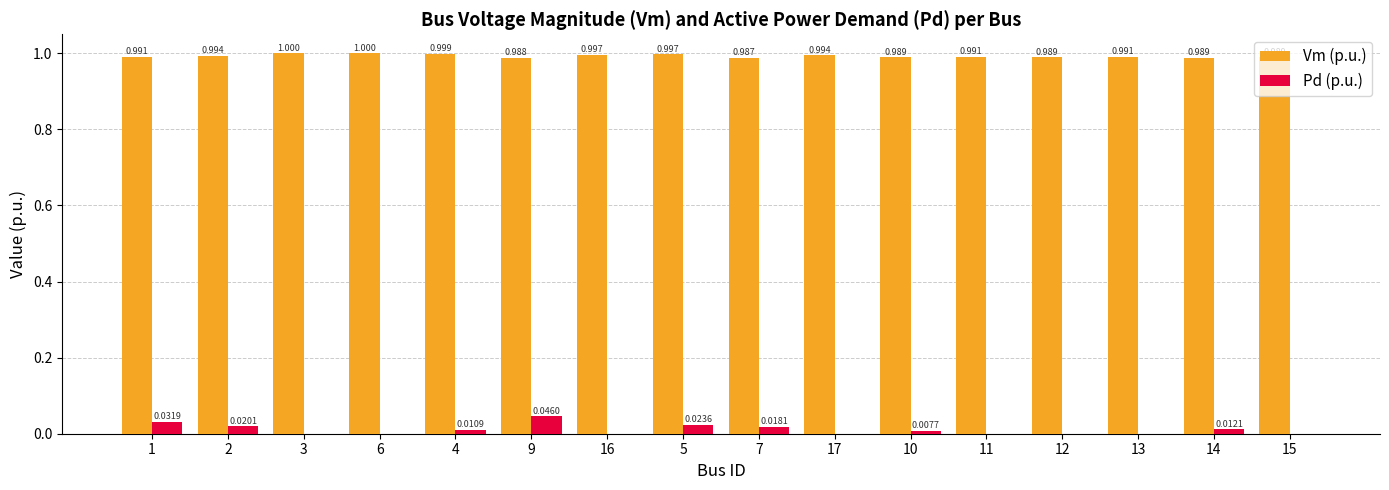

Which series has the largest total across all categories?

Vm (p.u.)